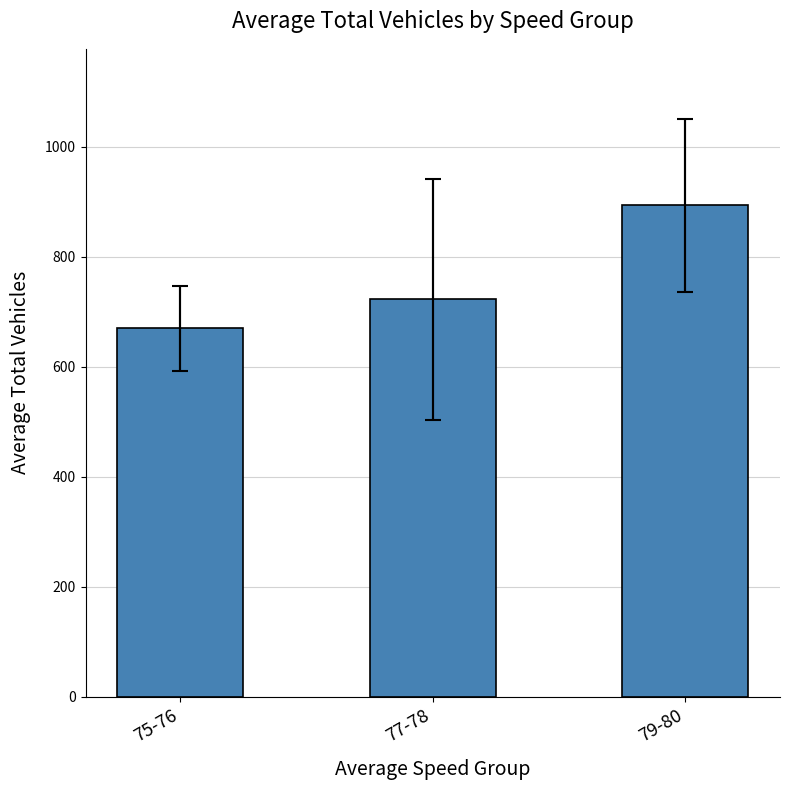

Which label corresponds to the largest value in the chart?

79-80